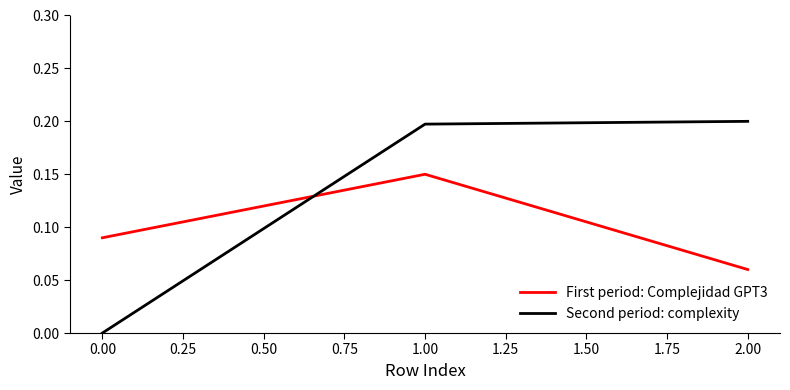

Which series changed the most between 0.00 and 2.00?

Second period: complexity